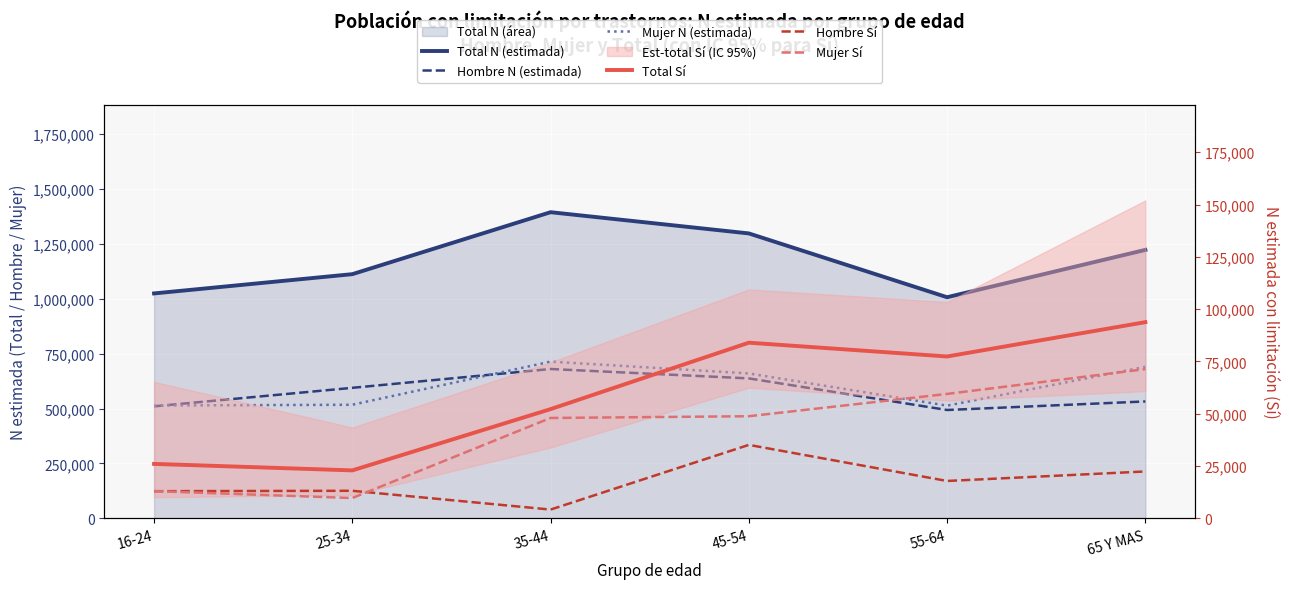

Rank the categories by Mujer N (estimada) value from highest to lowest.

35-44, 65 Y MAS, 45-54, 25-34, 16-24, 55-64